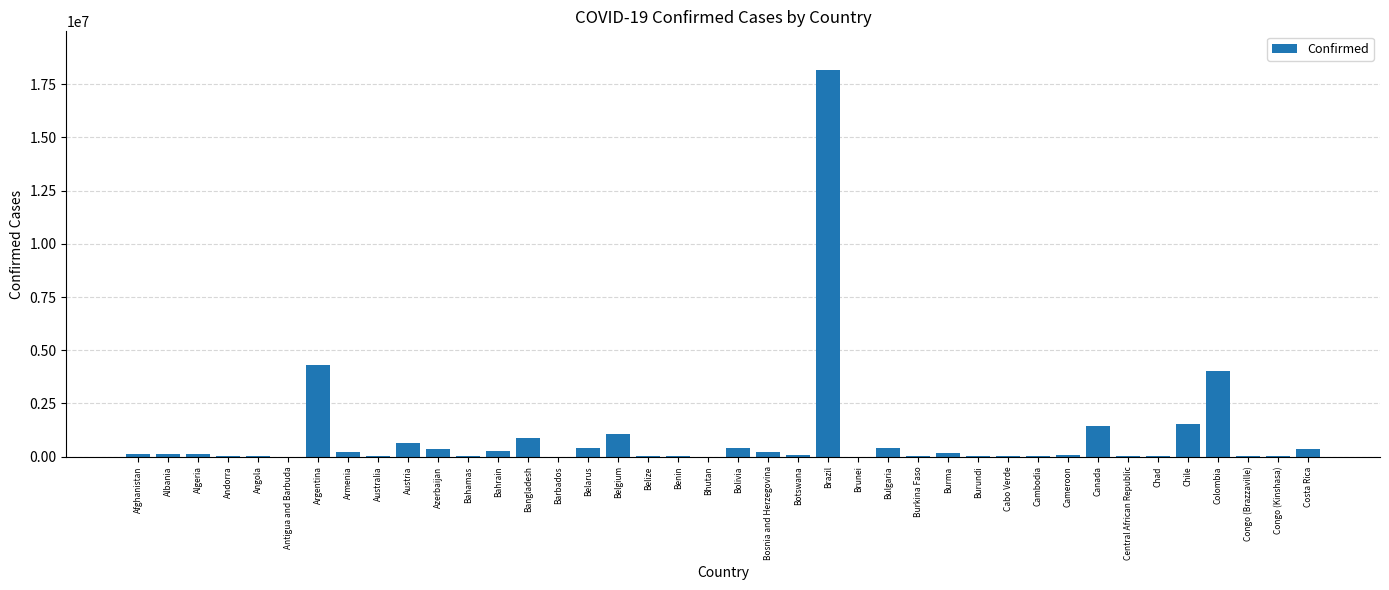

Where is the data nearest to the value 9085068?

Argentina